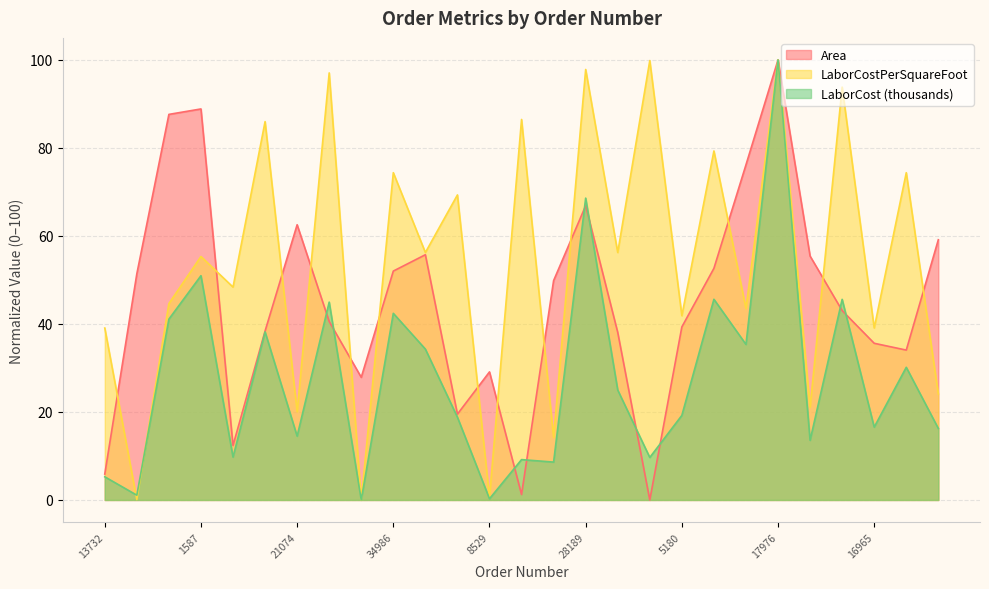

Between 17976 and 21743, which is larger?

17976